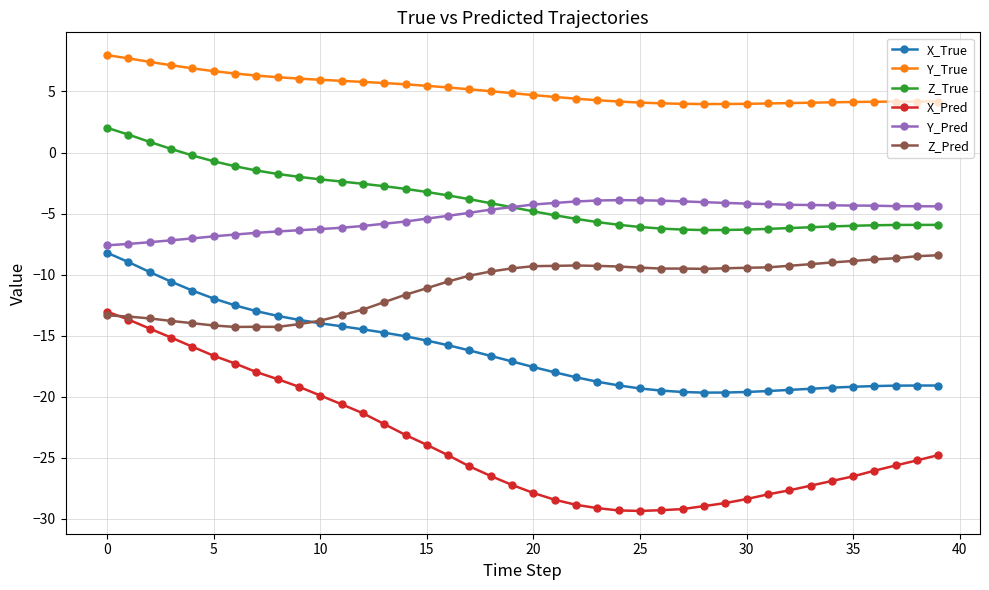

Which series has the largest total across all categories?

Y_True